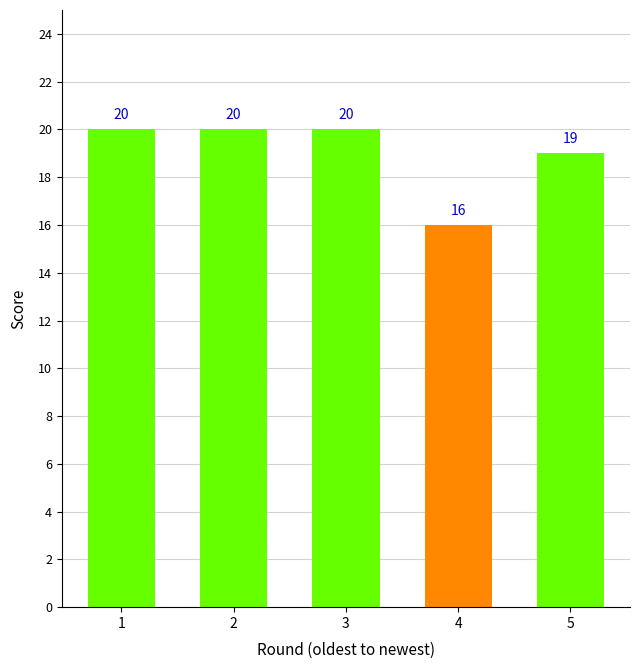

Approximately how many times larger is the value at 1 compared to 5?

1.1